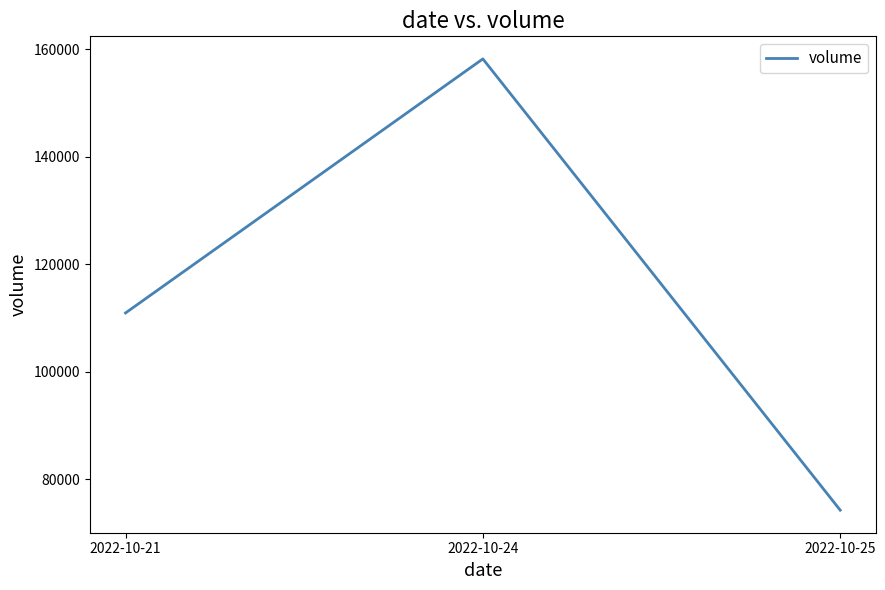

True or false: the data shows 74232 at 2022-10-25.

True